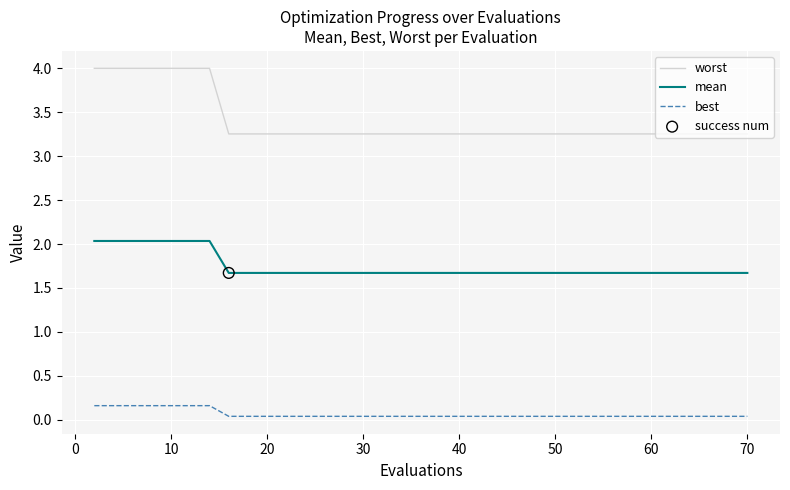

Which series has the largest total across all categories?

worst